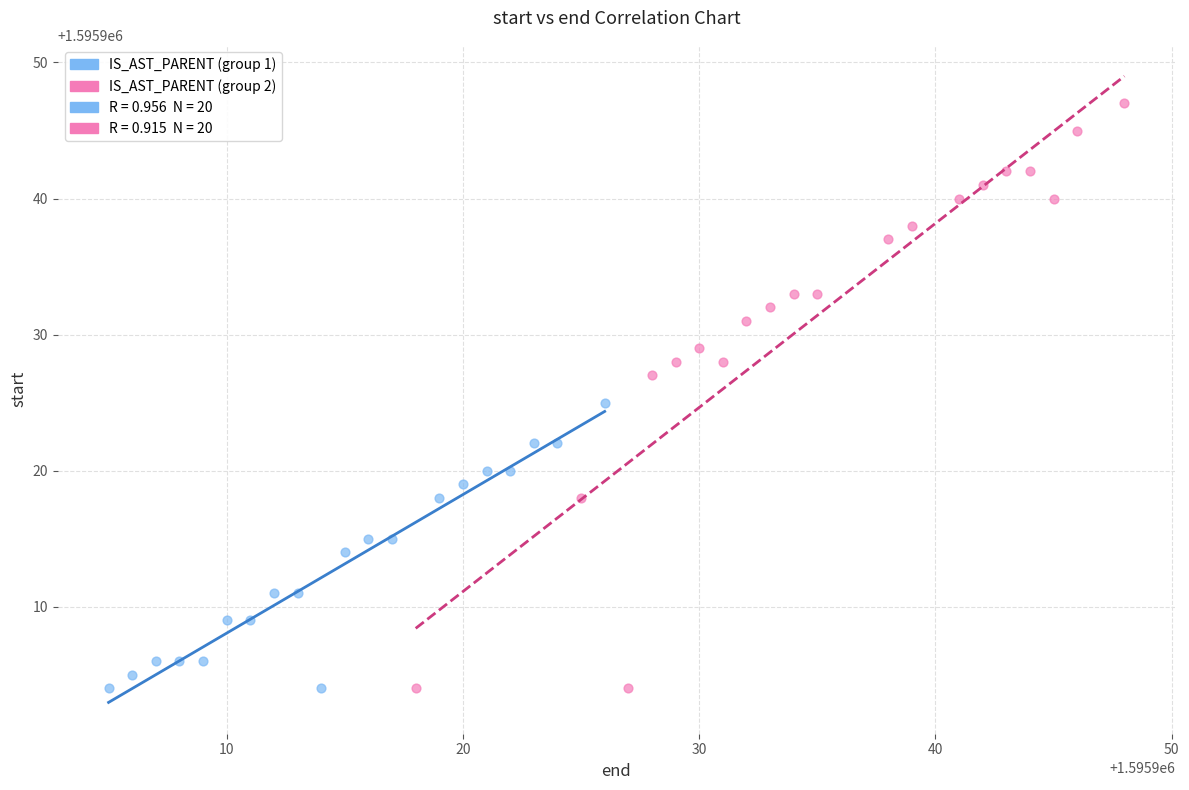

Which series has the largest Y range (max minus min)?

IS_AST_PARENT (group 2)